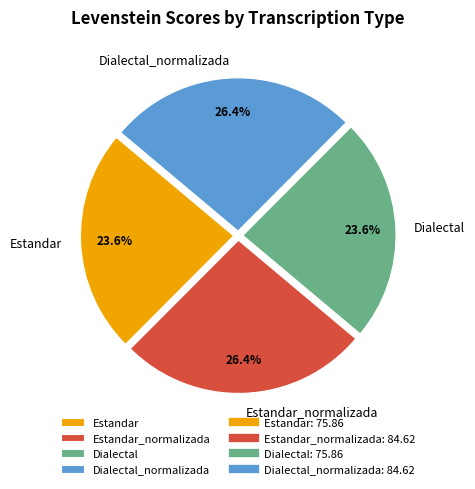

Is there any slice that represents more than half of the pie?

No